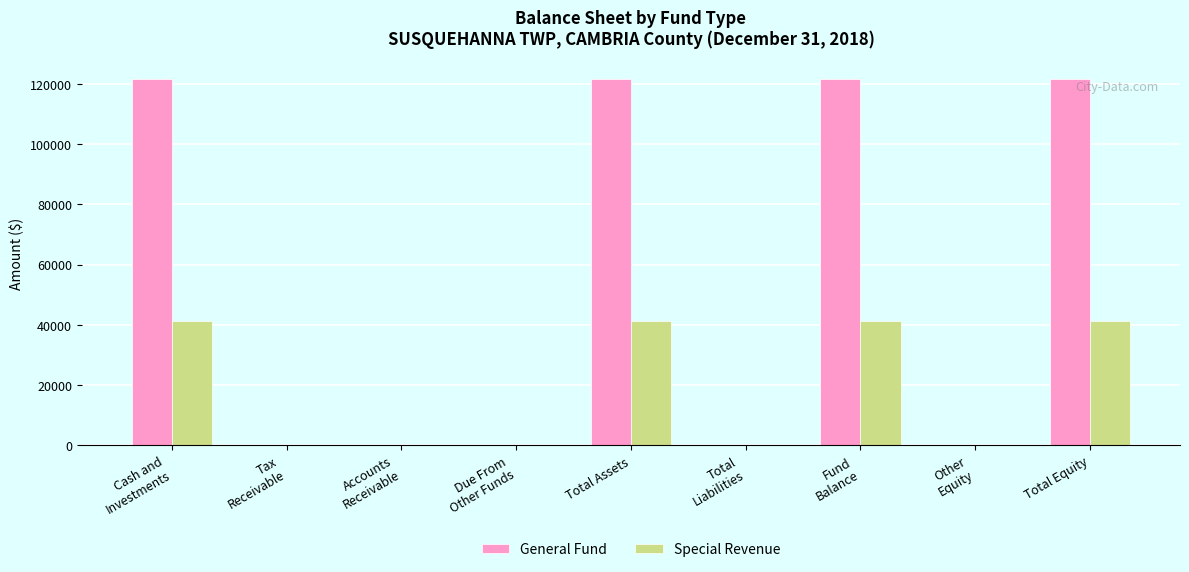

Which series has the largest total across all categories?

General Fund